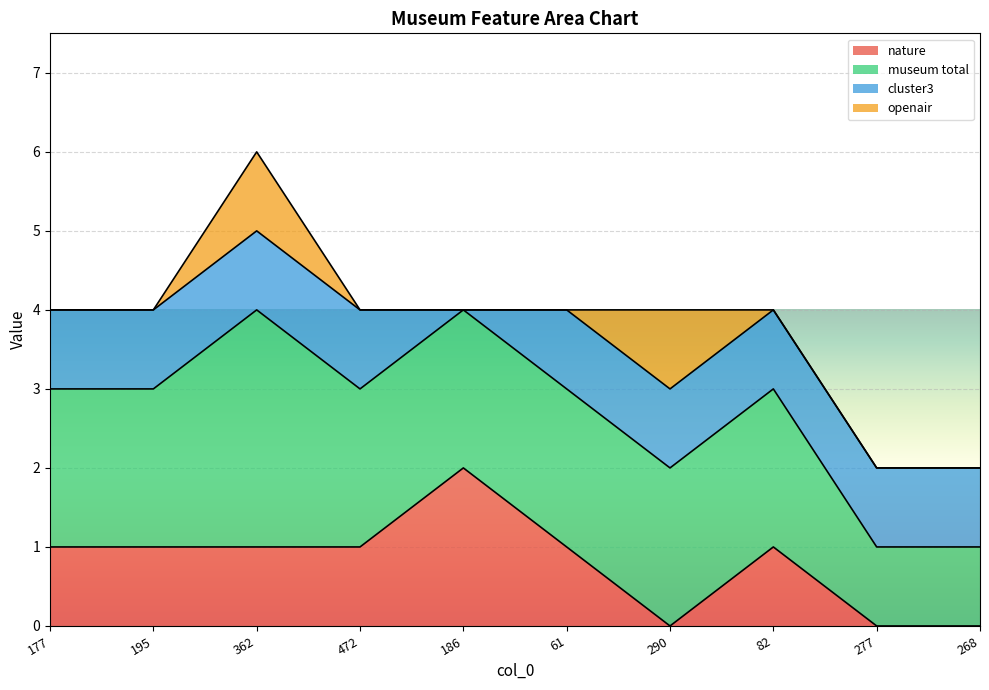

What is the average value of the nature series?

1